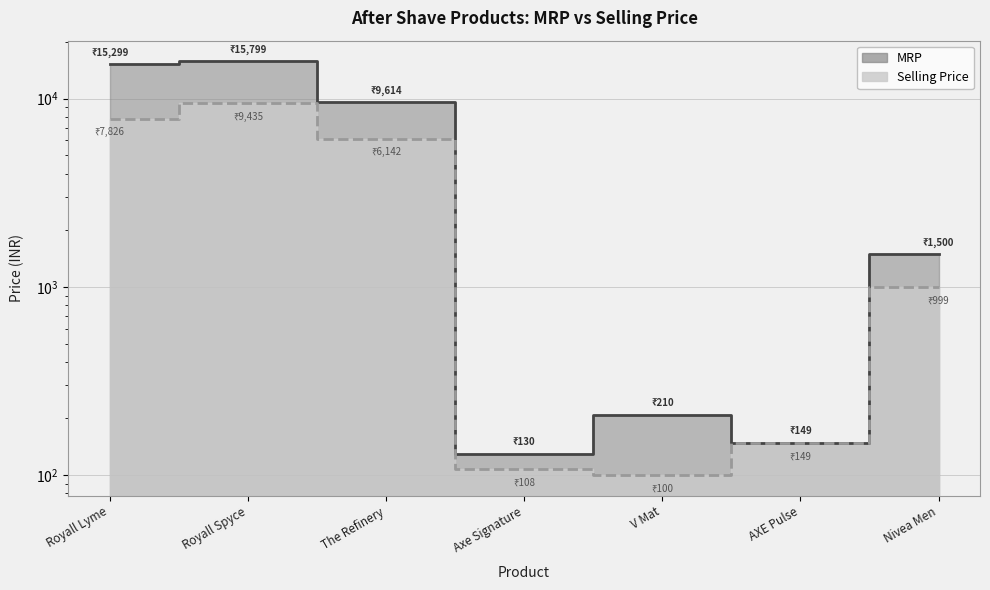

What is the value of the Selling Price point at the 2nd from the left?

9435